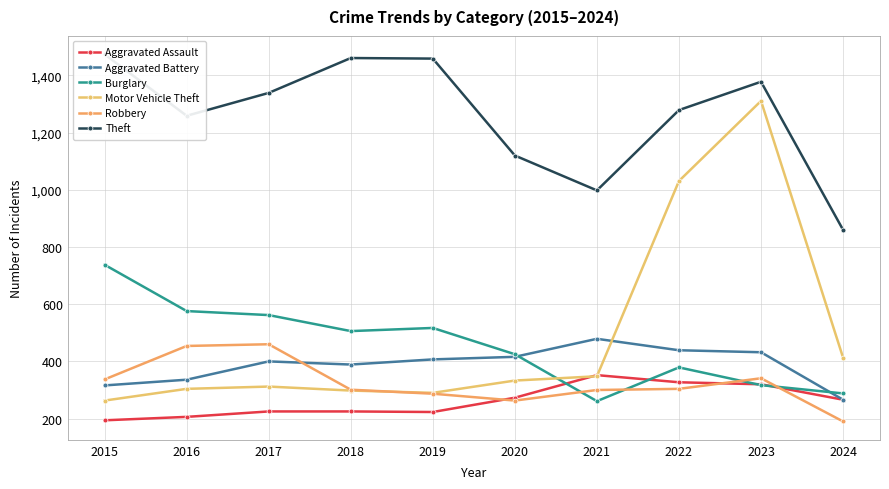

What are all the series names shown in the legend?

Aggravated Assault, Aggravated Battery, Burglary, Motor Vehicle Theft, Robbery, Theft